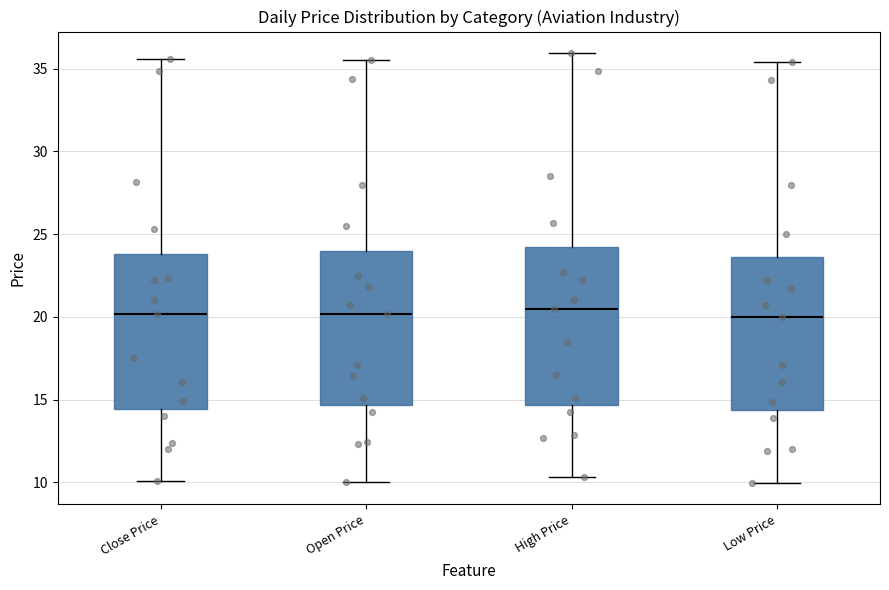

Where does the lower whisker of the box for High Price end on the y-axis? The values are not printed on the chart, so give them approximately, as read against the axis.

10.5